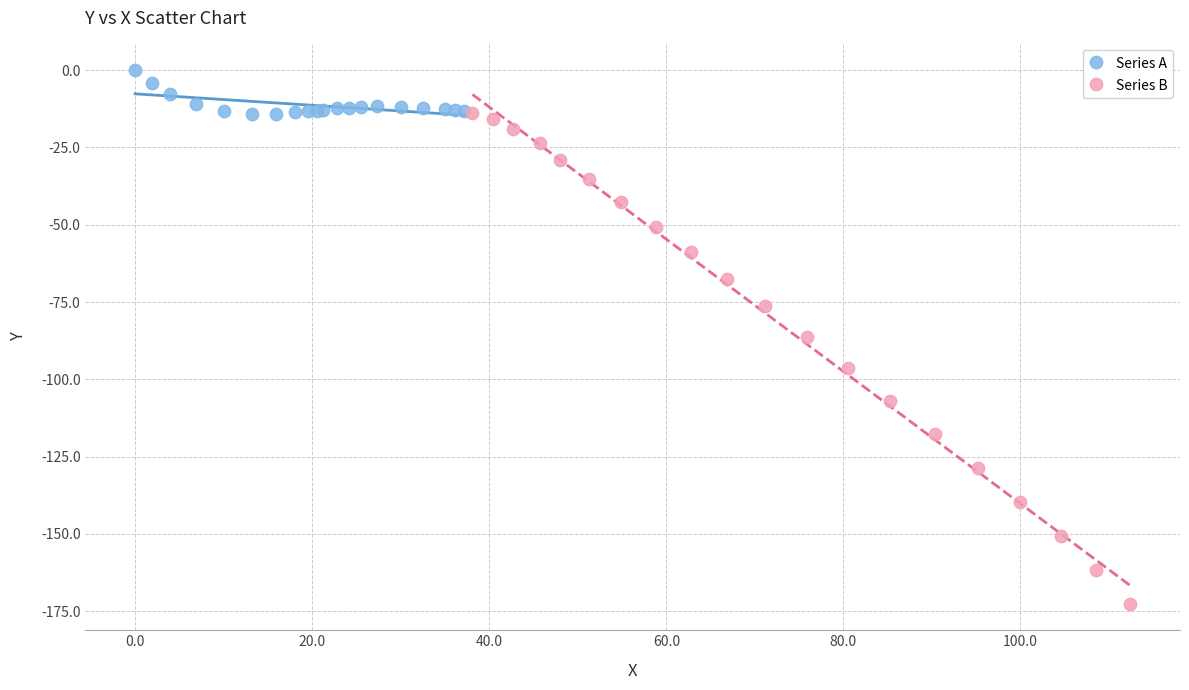

Which series has the largest Y range (max minus min)?

Series B